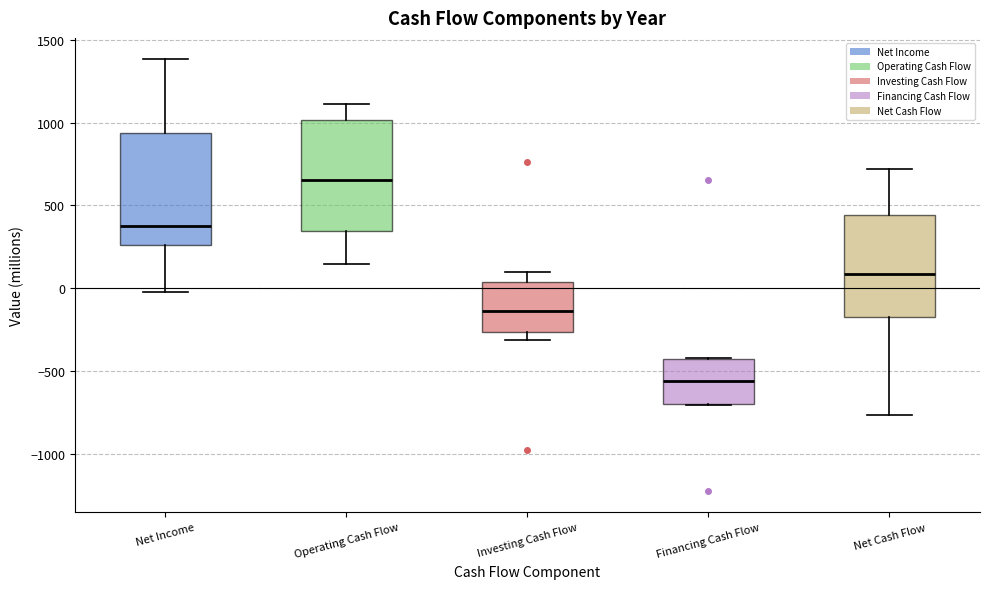

Reading left to right, read every box against the y-axis: the position of its median line, the range the box covers, and the ends of its whiskers. The values are not printed on the chart, so give them approximately, as read against the axis.

Net Income: median 400, box 250 to 950, whiskers 0 to 1400
Operating Cash Flow: median 650, box 350 to 1000, whiskers 150 to 1100
Investing Cash Flow: median -150, box -250 to 50, whiskers -300 to 100
Financing Cash Flow: median -550, box -700 to -450, whiskers -700 to -400
Net Cash Flow: median 100, box -200 to 450, whiskers -750 to 700